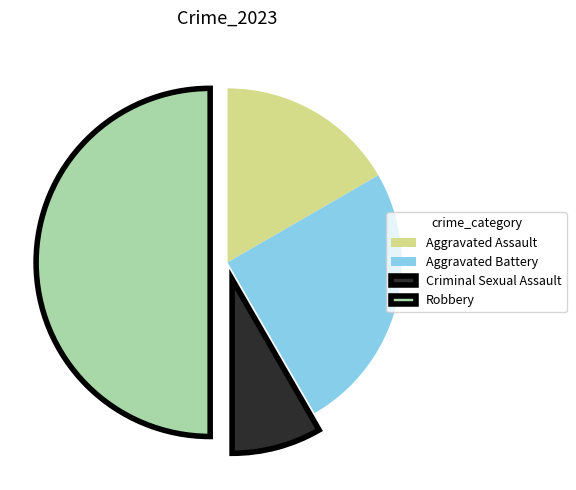

Do Robbery and Aggravated Battery together represent more than half of the pie?

Yes